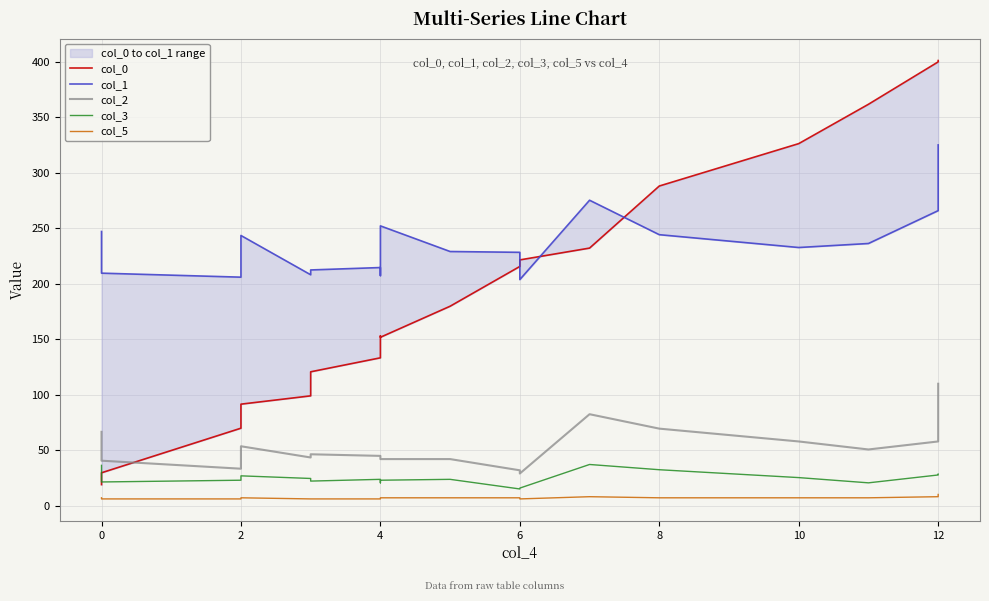

True or false: col_1 and col_3 cross at least once.

False